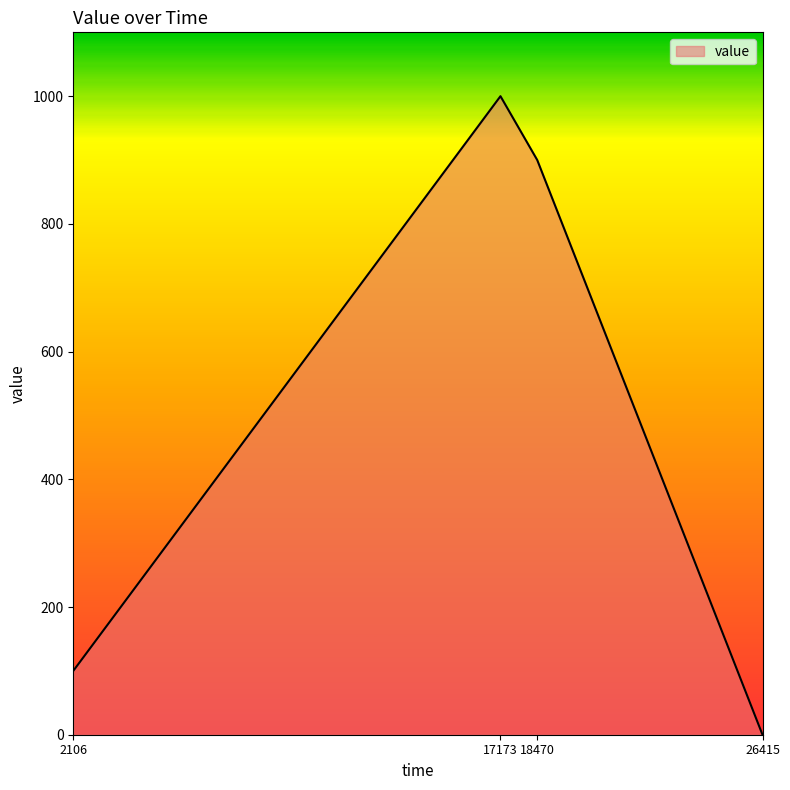

How many lines are shown in the chart?

1